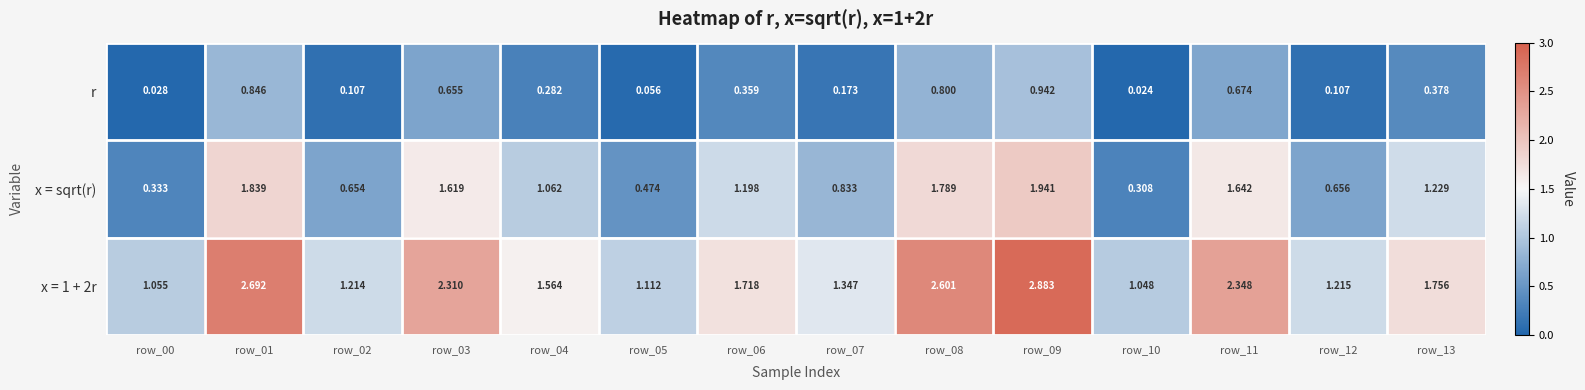

List the series in order of their overall mean, lowest first.

r, x = sqrt(r), x = 1 + 2r